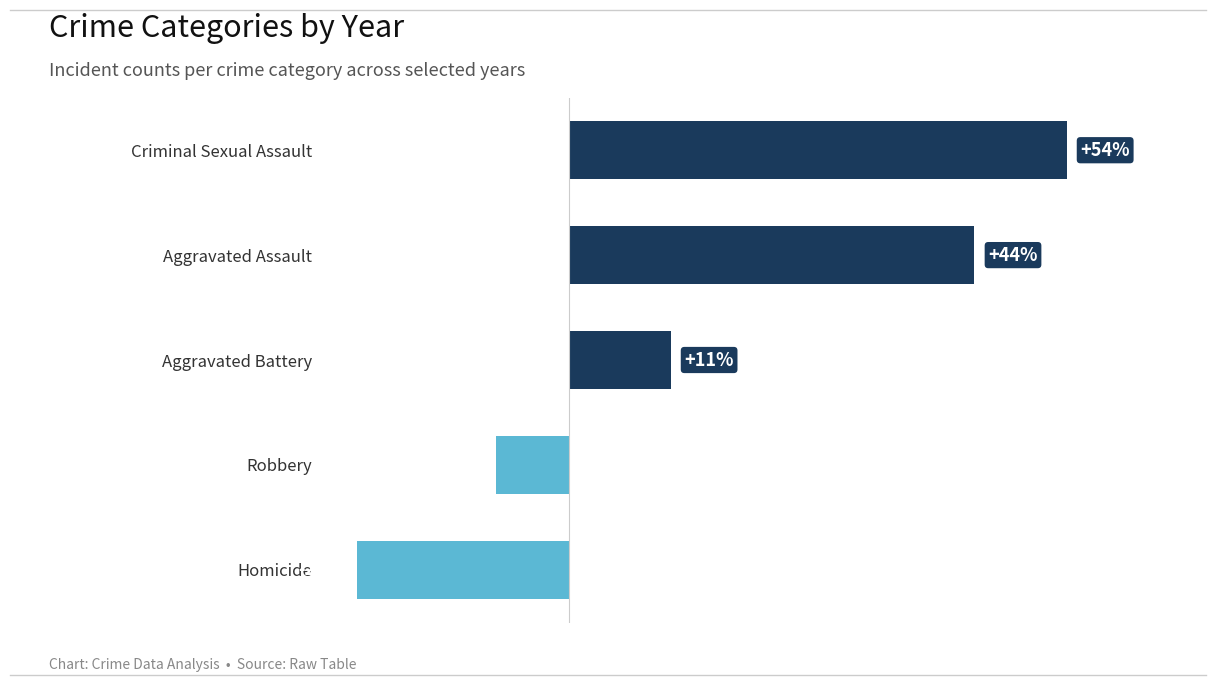

Which category has the lowest value across all series?

Homicide